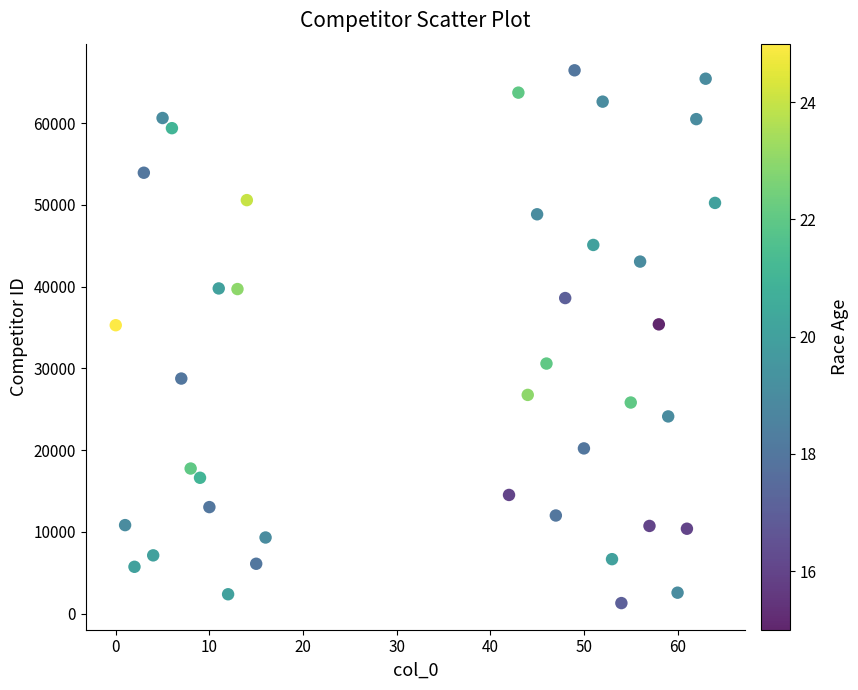

What is the range of X values (max minus min)?

64